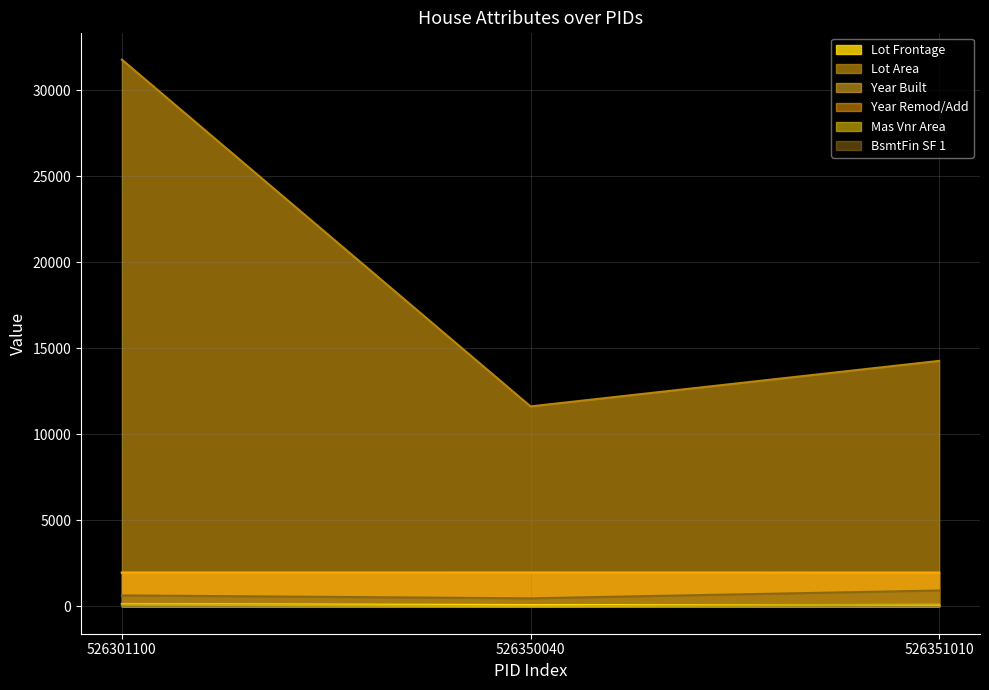

Does the chart display data point markers on the line(s)?

No